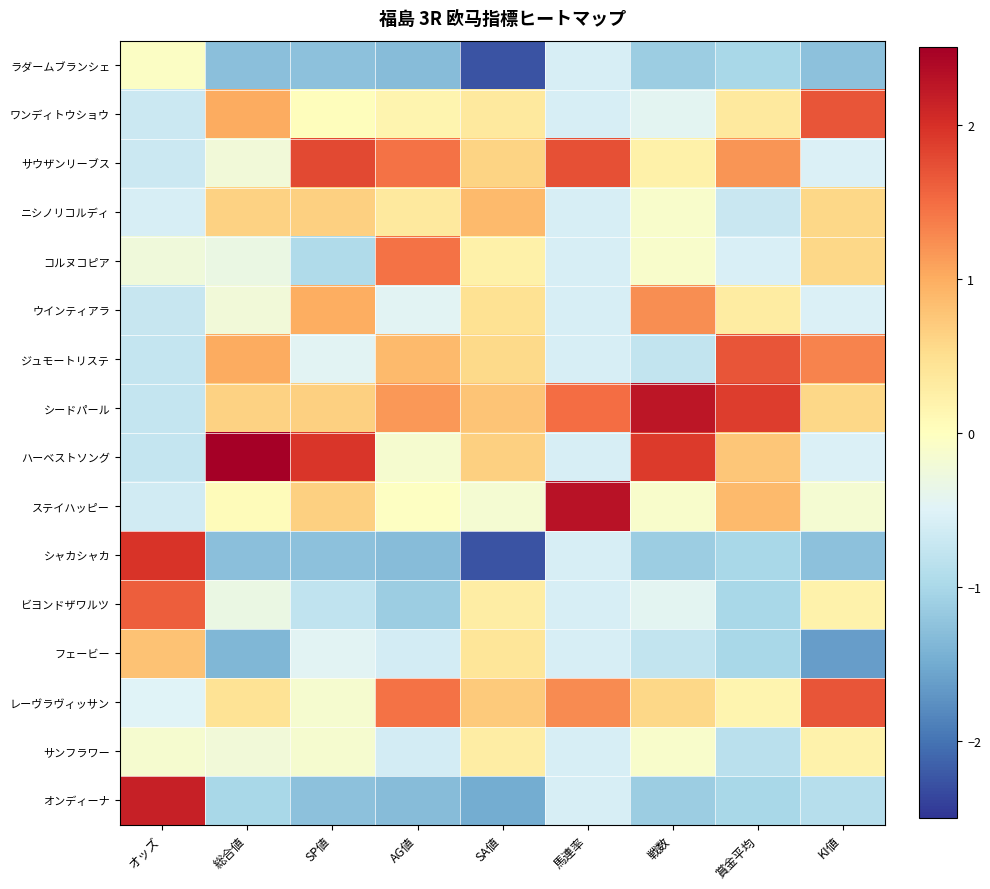

Between 賞金平均 and 戦数, which is larger?

賞金平均